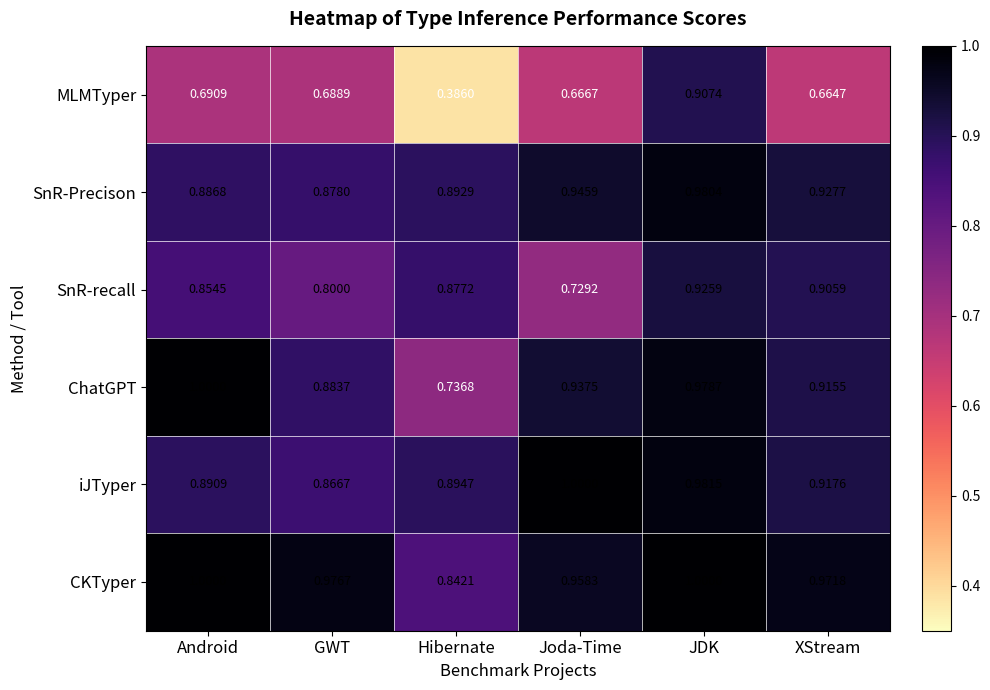

Which category has the highest value in the SnR-recall series?

JDK